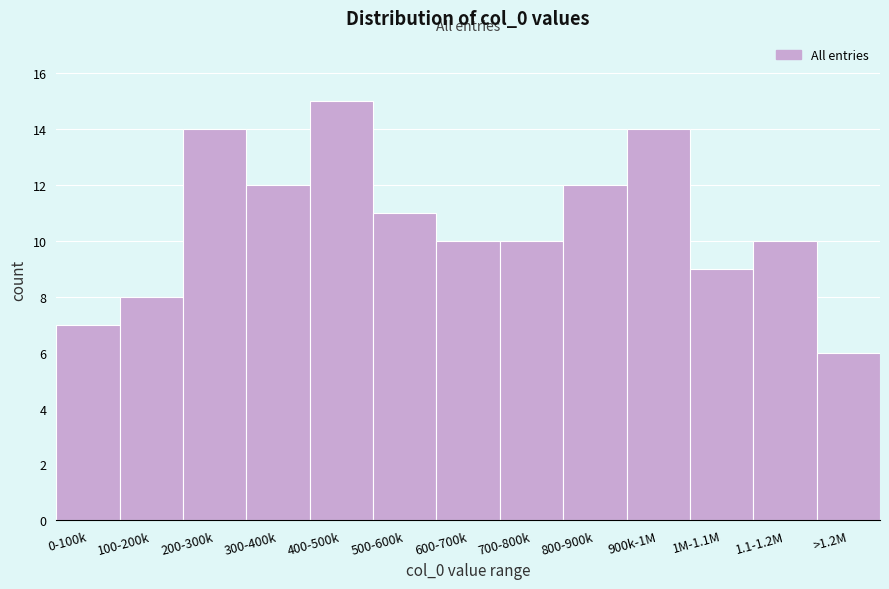

Reading left to right, list all the values displayed in this chart.

0-100k=7	100-200k=8	200-300k=14	300-400k=12	400-500k=15	500-600k=11	600-700k=10	700-800k=10	800-900k=12	900k-1M=14	1M-1.1M=9	1.1-1.2M=10	>1.2M=6